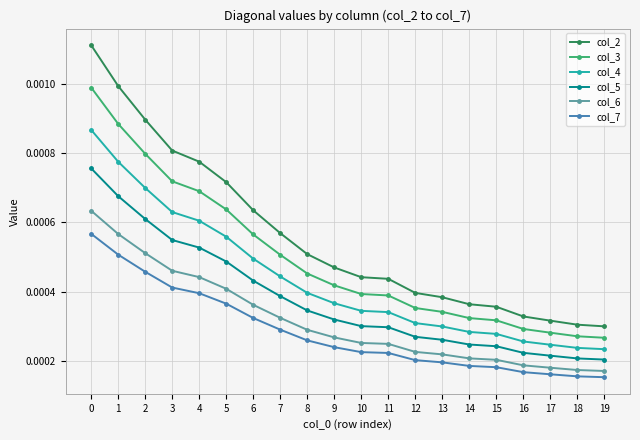

At how many categories does at least one series exceed 0?

20